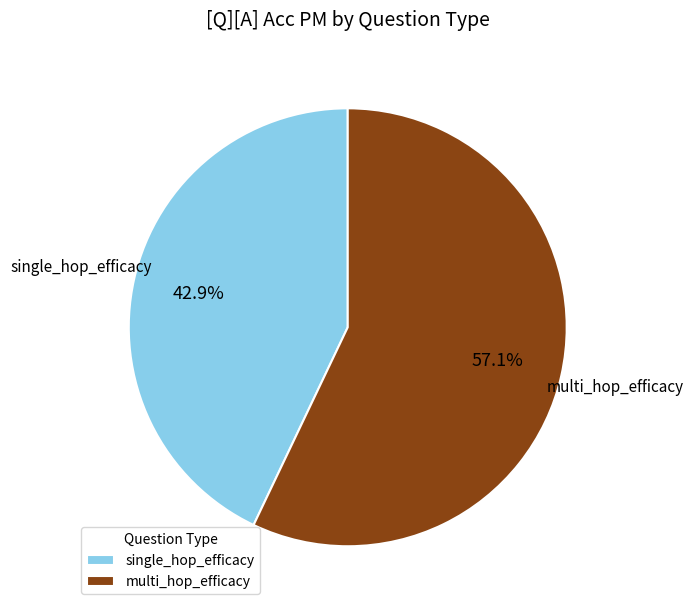

To the nearest percent, what percentage of the pie is multi_hop_efficacy?

57%